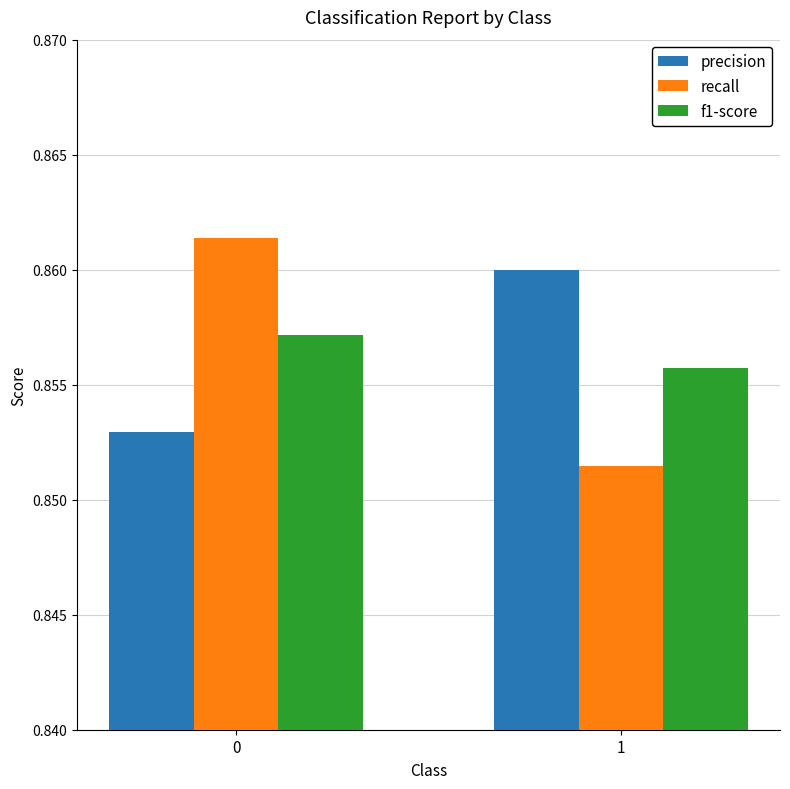

At 0, list the series in order from largest to smallest.

recall, f1-score, precision